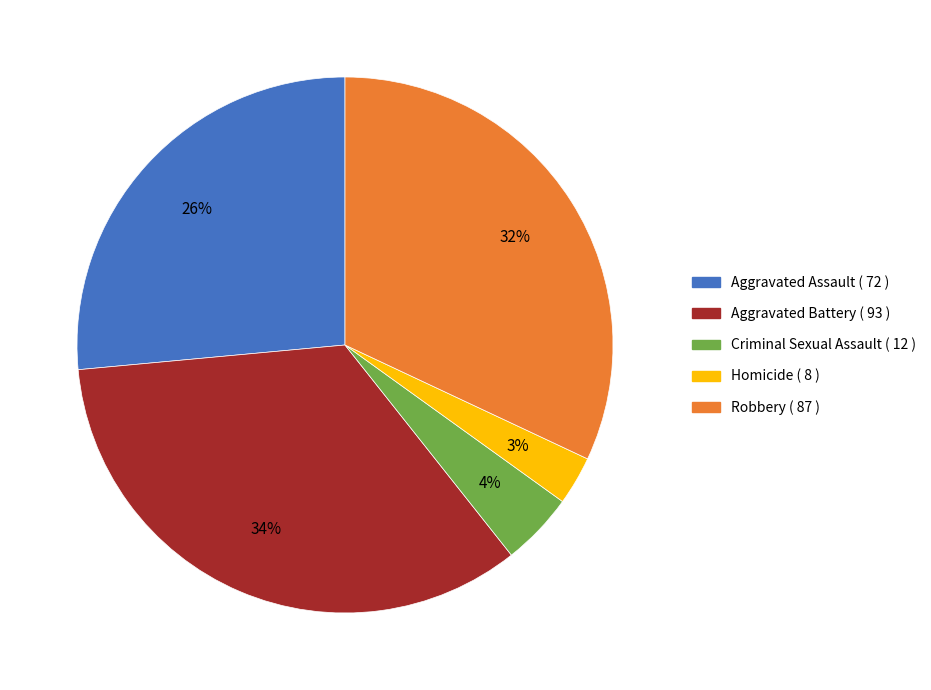

Approximately how many times larger is the value at Criminal Sexual Assault compared to Robbery?

0.1